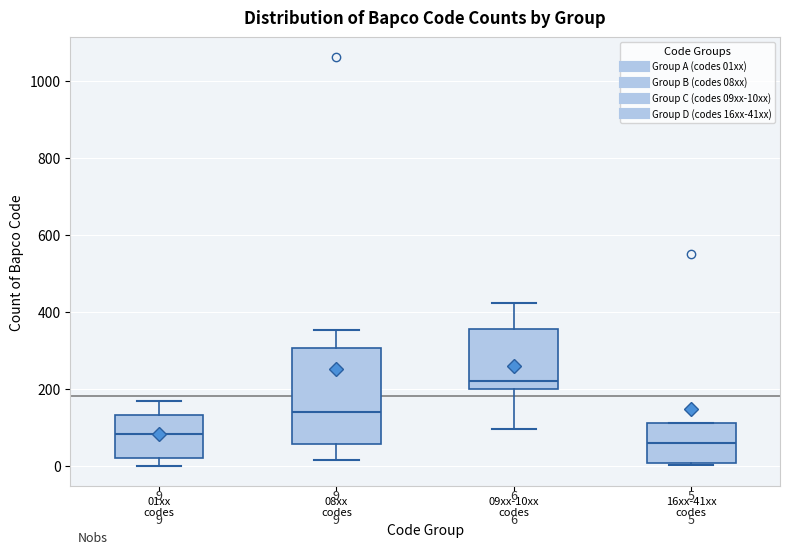

Which box's median line is the highest?

09xx-10xx codes